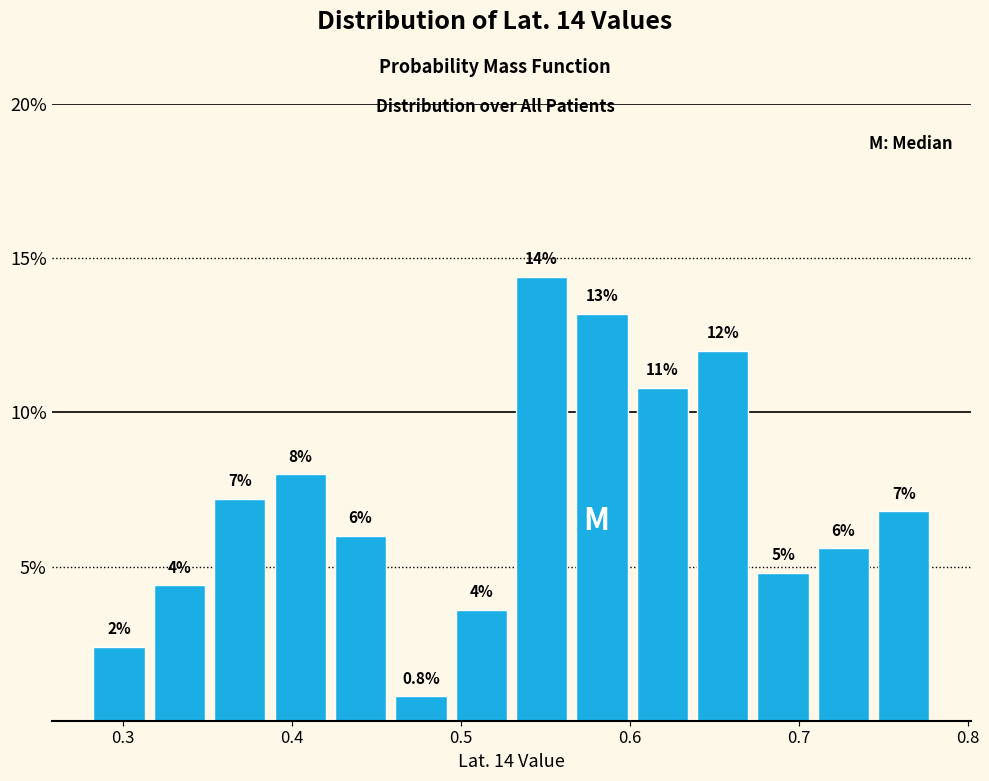

Around what value on the x-axis is the tallest bar? Give the approximate position of its centre, as read against the axis.

0.55